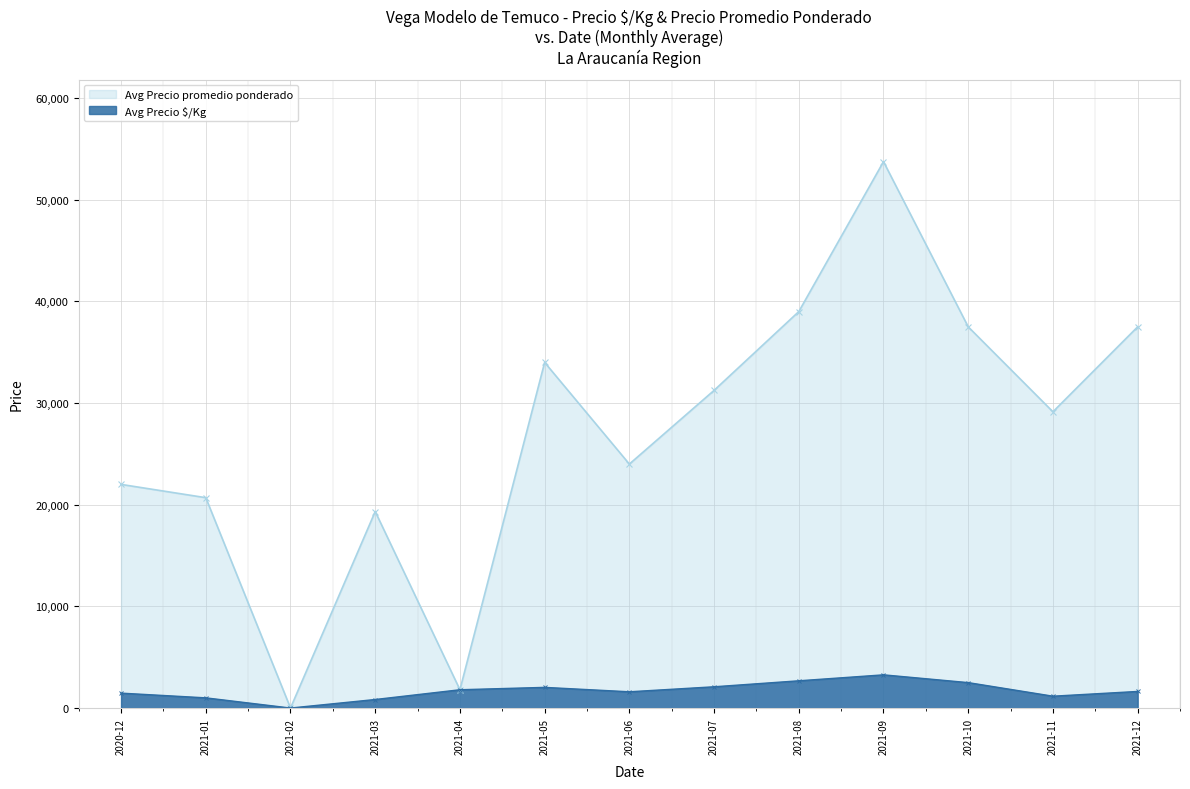

Rank the series by their maximum value, from lowest to highest.

Avg Precio $/Kg, Avg Precio promedio ponderado